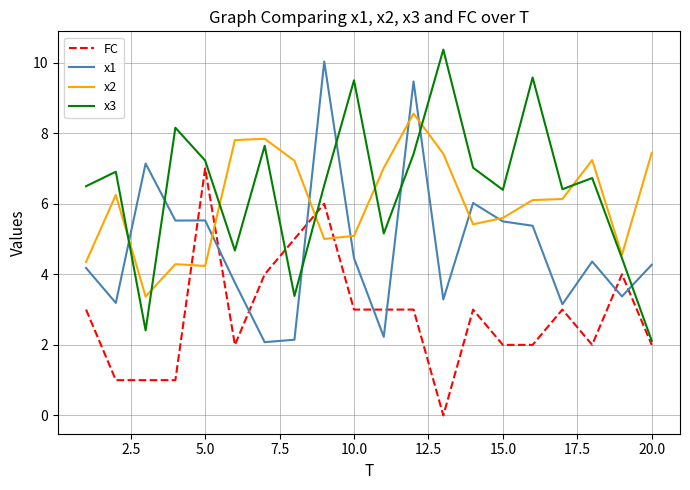

True or false: x1 and x3 intersect in this chart.

True